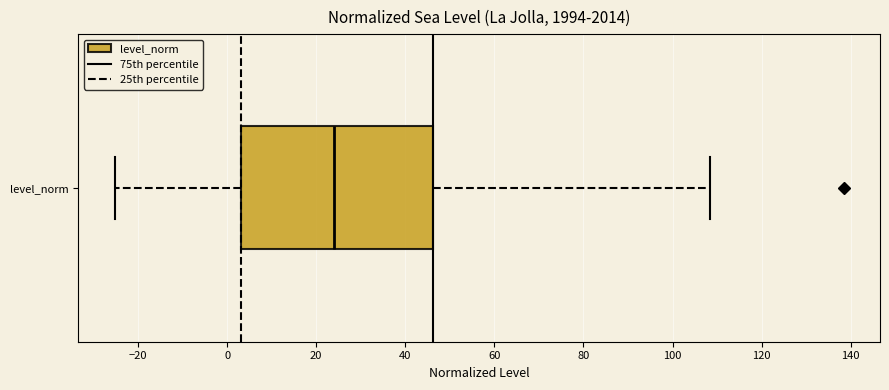

Where does the median line of the box for level_norm sit on the x-axis? The values are not printed on the chart, so give them approximately, as read against the axis.

24